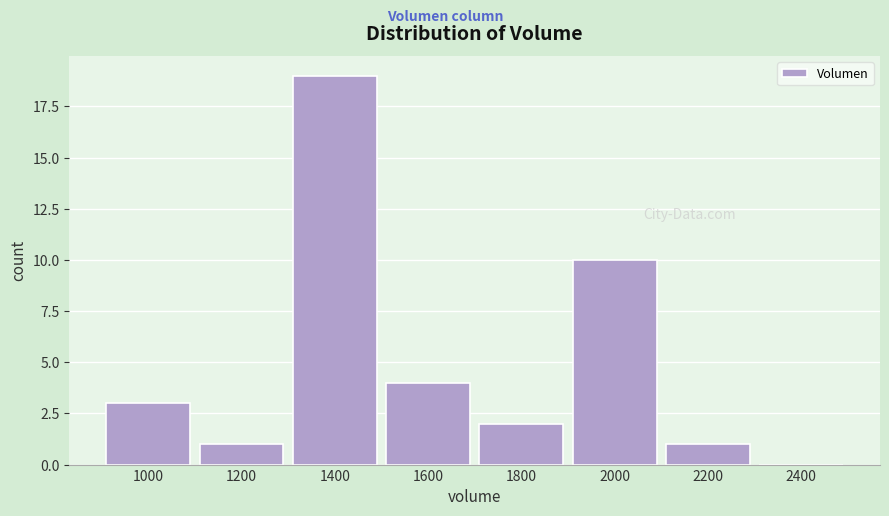

Reading left to right, extract all data points from this chart.

1000=3	1200=1	1400=19	1600=4	1800=2	2000=10	2200=1	2400=0